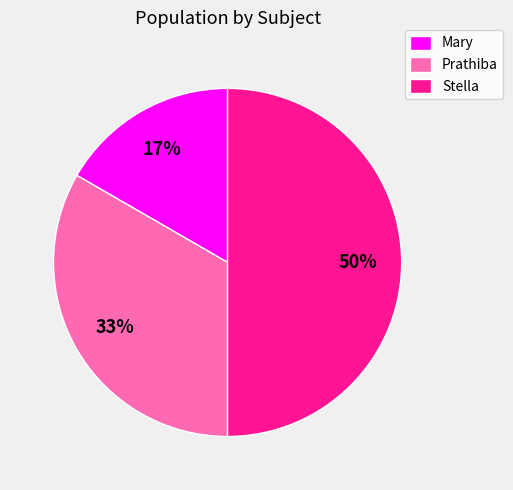

Is Prathiba the majority of the pie?

No